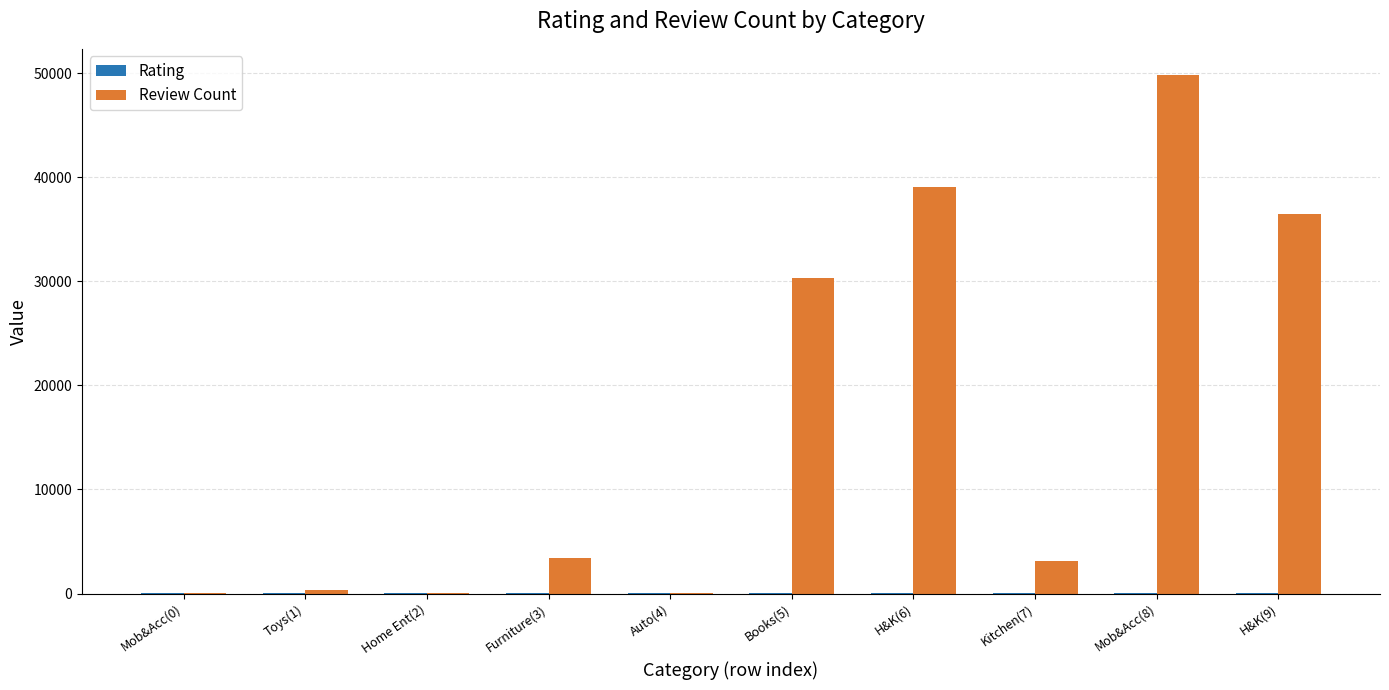

How many groups of bars are there?

10